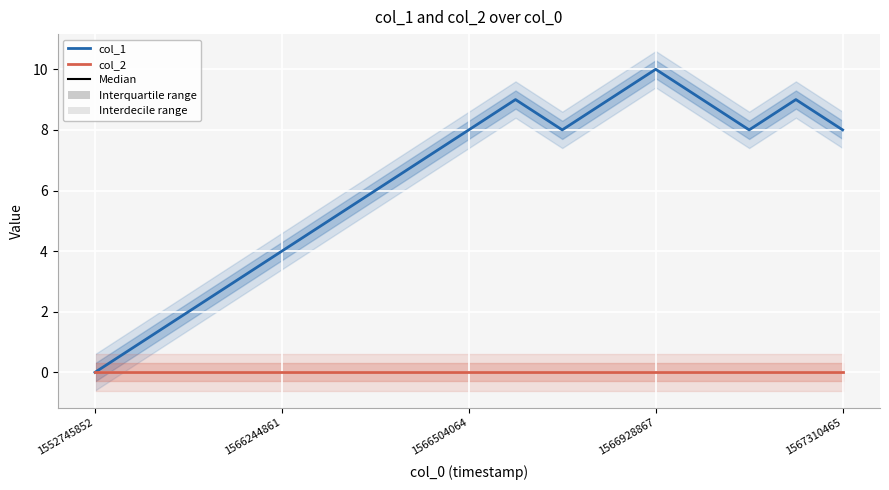

Rank the series by their maximum value, from highest to lowest.

col_1, col_2